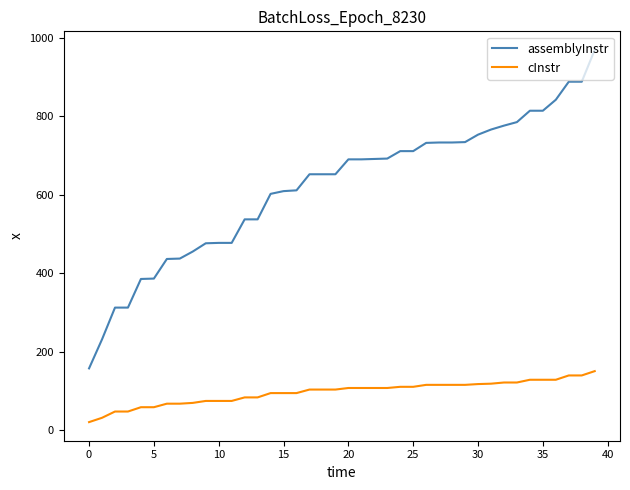

Which series has the largest total across all categories?

assemblyInstr